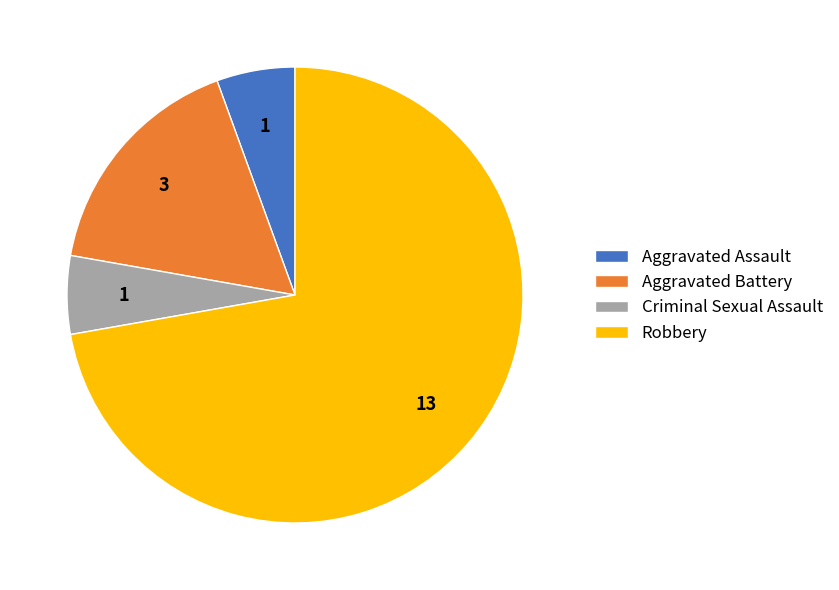

Which slice is the largest?

Robbery